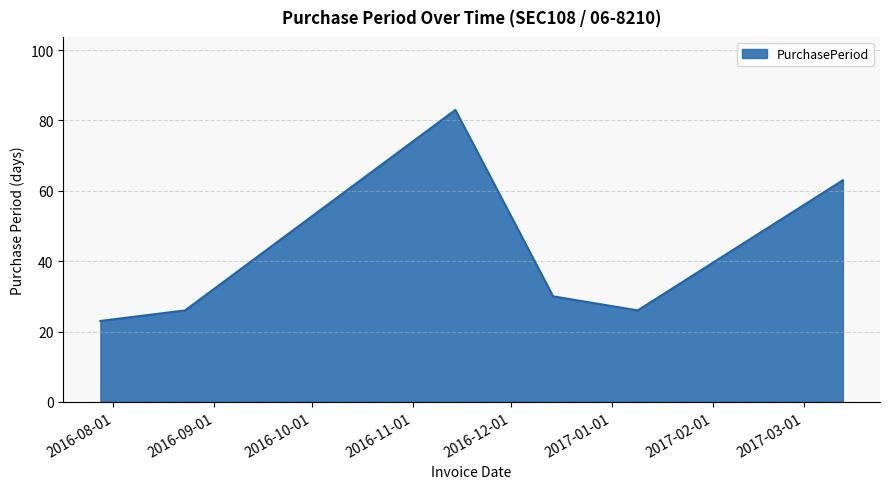

What is the smallest value displayed?

23